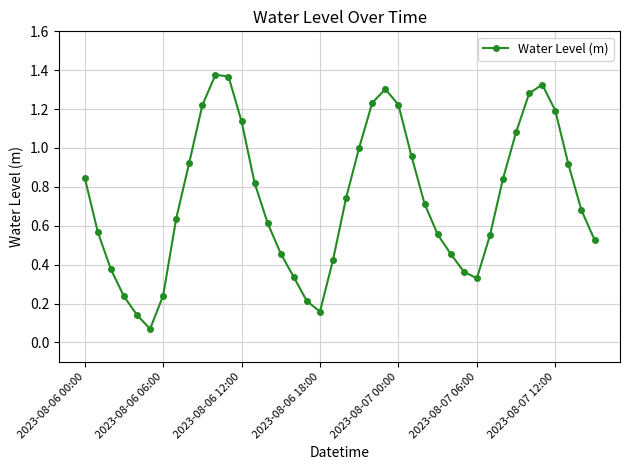

How many interior local valleys (lower than both neighbors) does the data have?

3